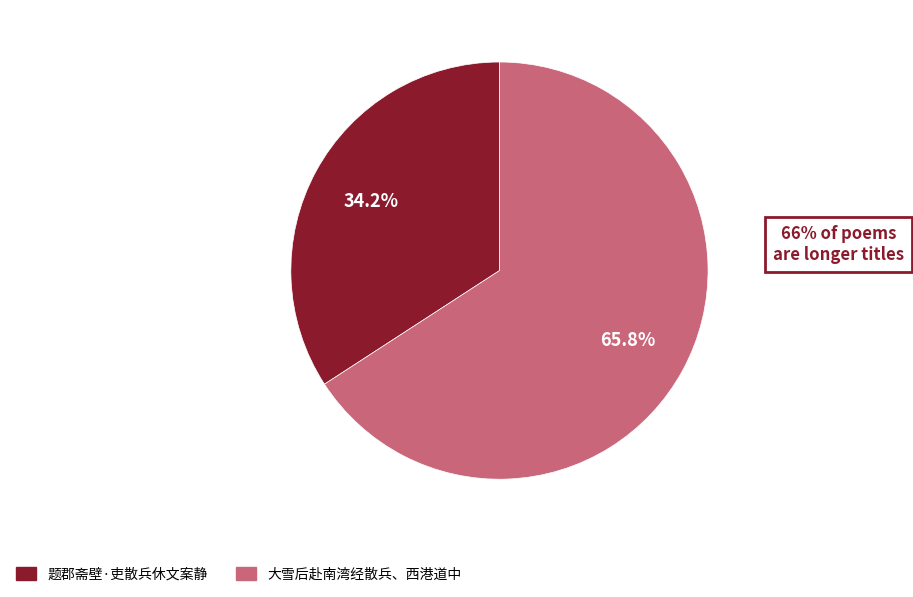

Does any single category account for the majority?

Yes